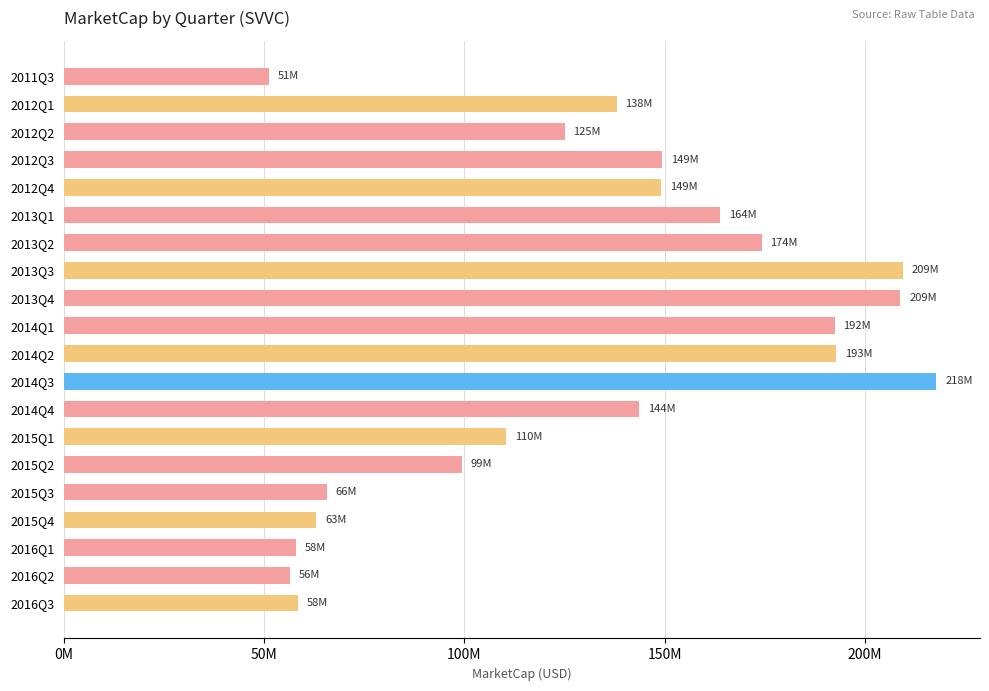

What is the maximum value shown in the chart?

217819488.3